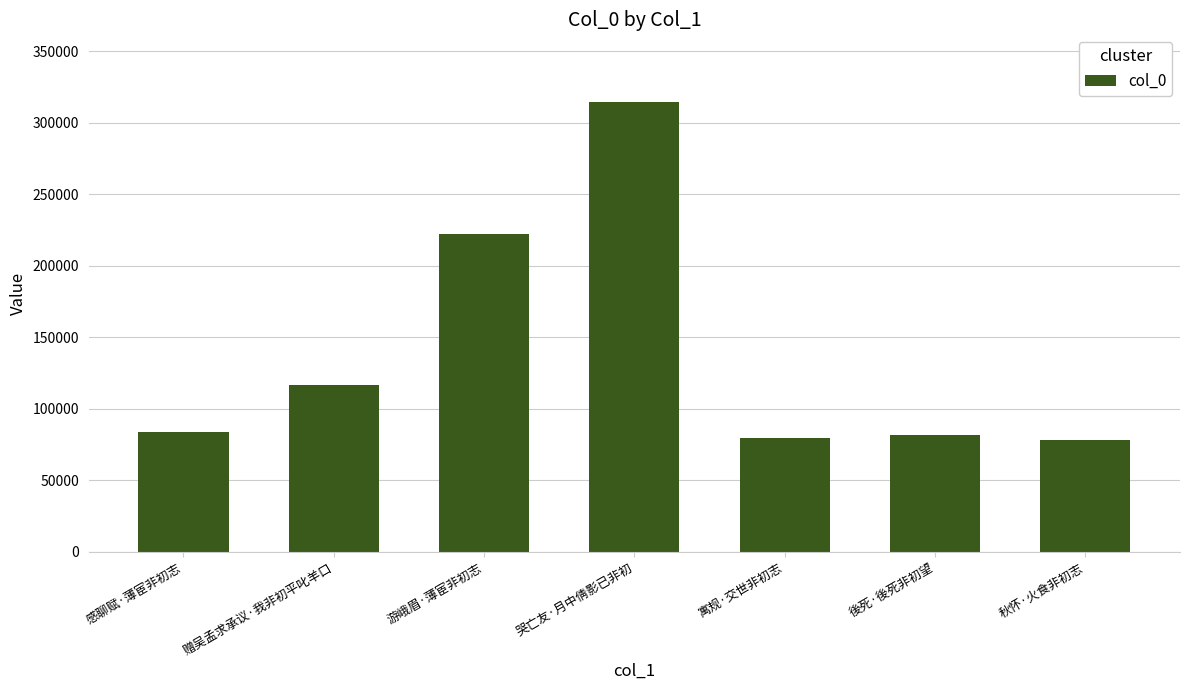

The chart shows a value of 122917 at 游峨眉·薄宦非初志. True or false?

False